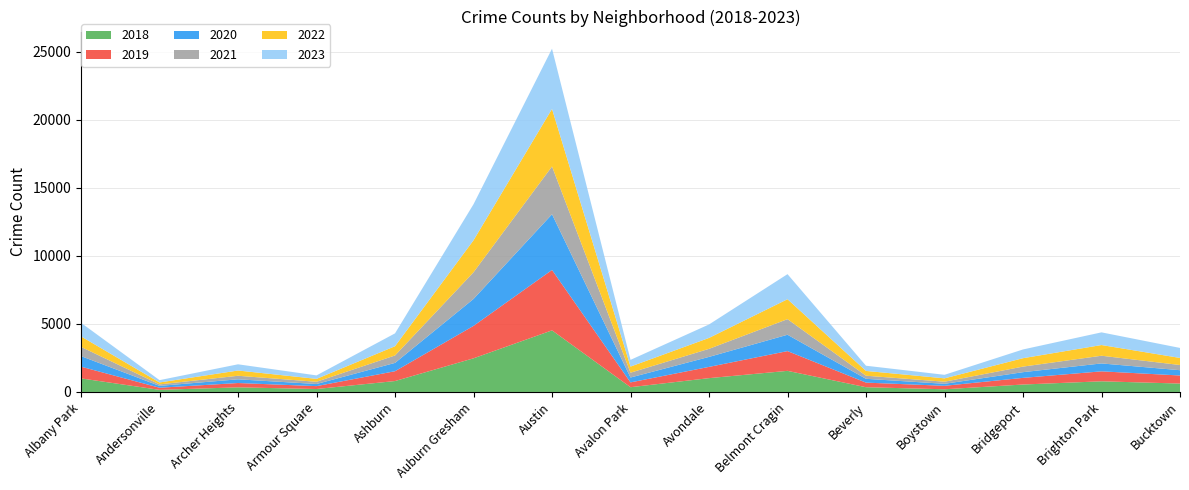

Reading left to right, transcribe all the data shown in this chart.

2018: 997	156	340	217	803	2474	4529	350	1016	1552	349	198	547	784	618
2019: 862	155	318	212	722	2384	4440	353	827	1452	338	255	489	732	593
2020: 777	137	272	157	612	1980	4096	360	735	1203	280	147	419	582	389
2021: 679	109	261	163	547	1962	3515	354	592	1147	228	155	410	566	382
2022: 770	143	386	214	679	2352	4228	449	803	1465	352	246	618	786	520
2023: 997	169	457	255	945	2649	4426	494	990	1842	382	260	642	932	736